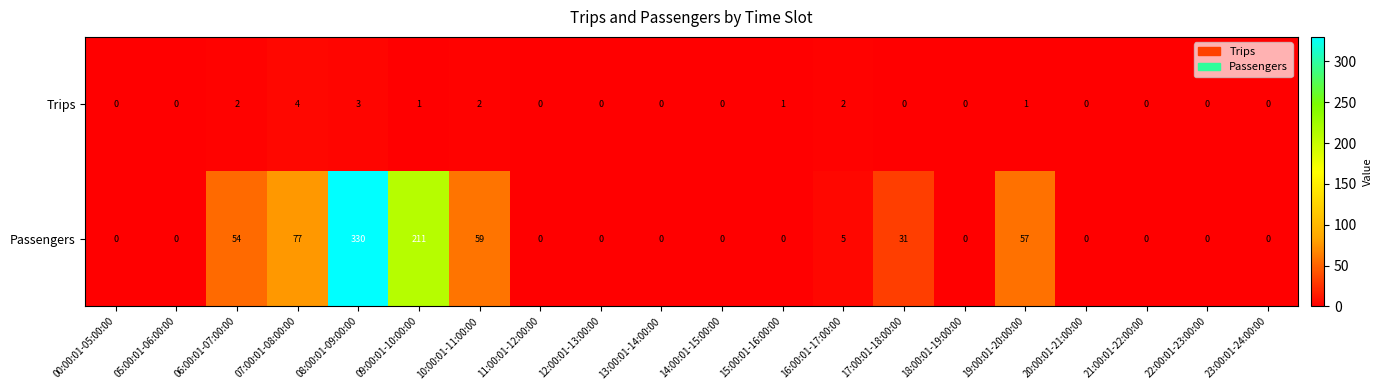

Which series has the largest range (max minus min)?

Passengers